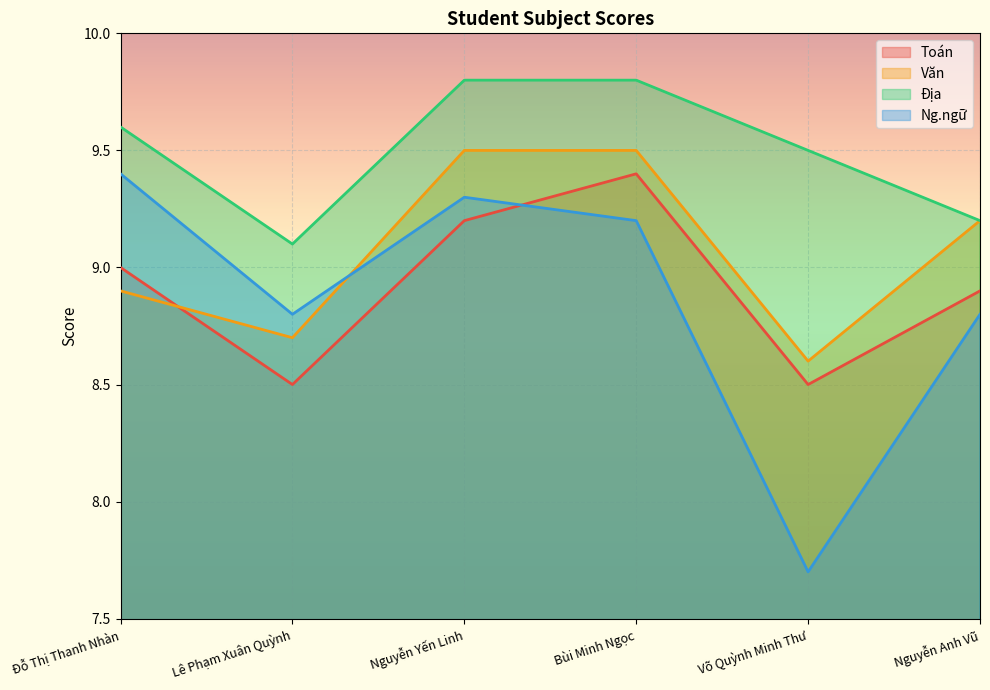

At which category does Toán reach its first local valley?

Lê Phạm Xuân Quỳnh